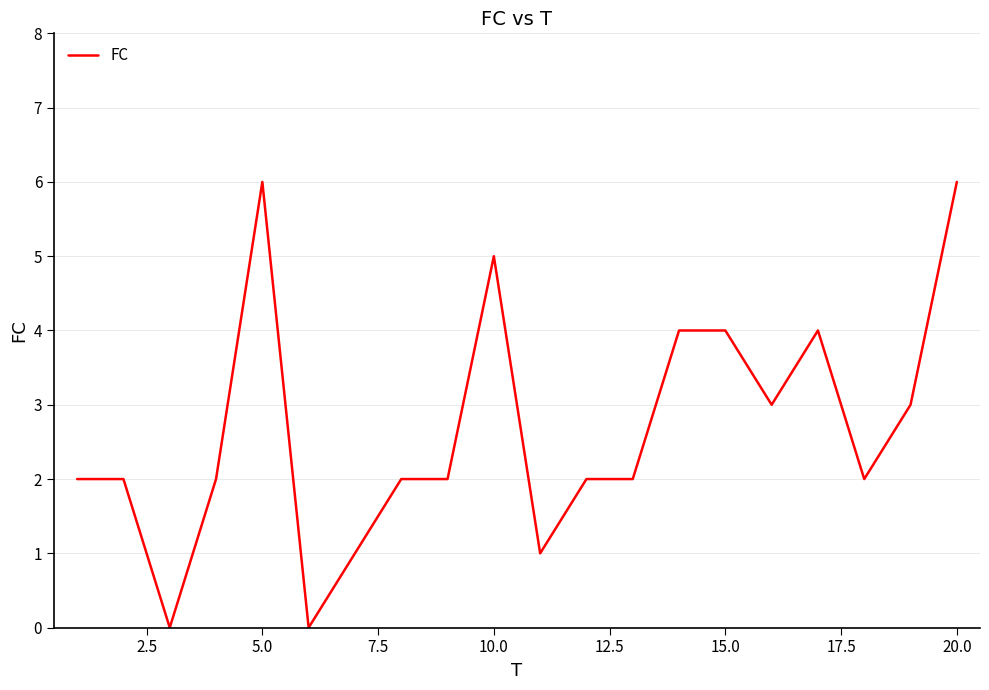

What is the difference between the maximum and minimum values?

6